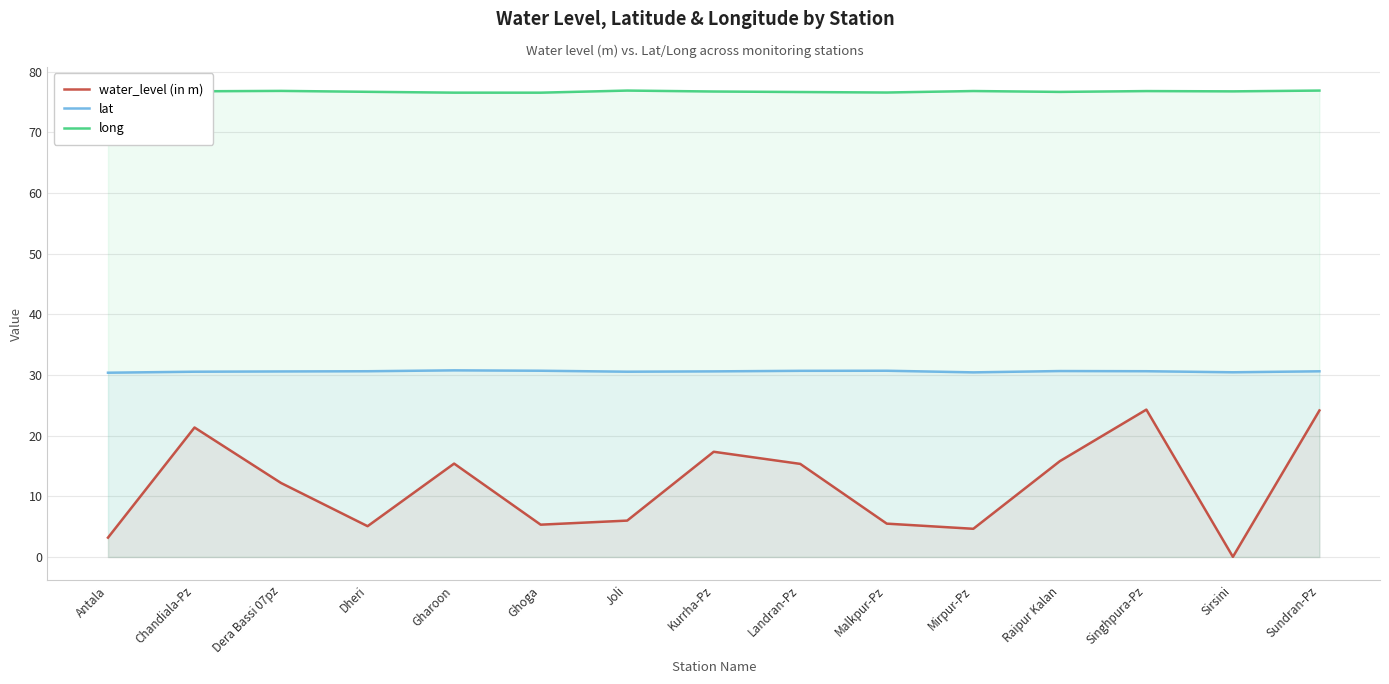

How many interior local peaks does the long series have?

4